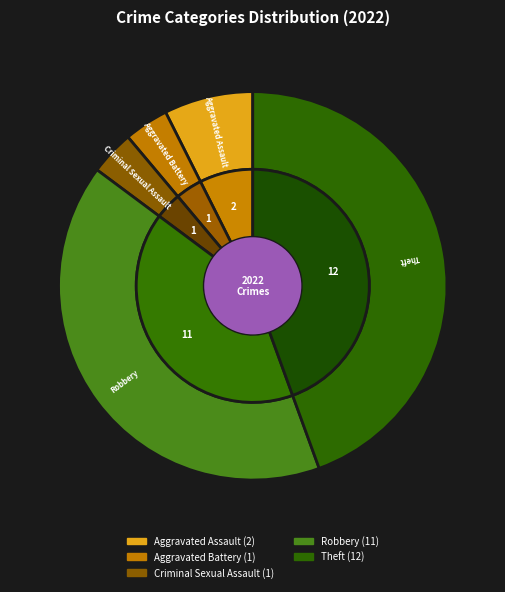

Is there any slice that represents more than half of the pie?

No